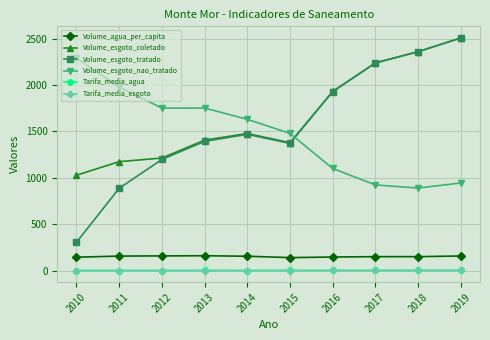

Where is the first local maximum for Volume_esgoto_nao_tratado?

2013